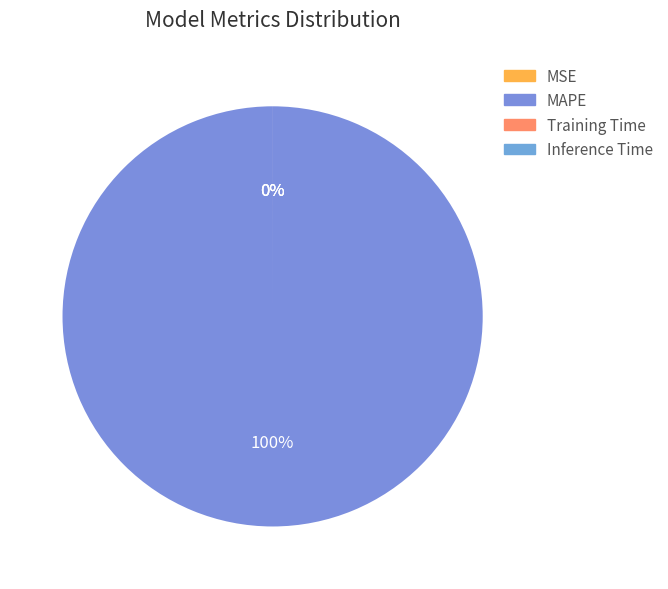

How many slices are in this pie chart?

4